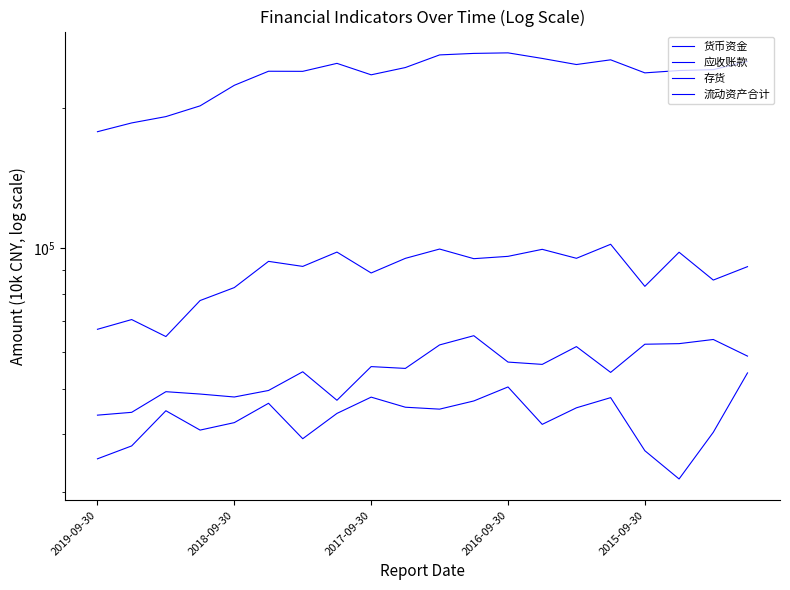

How many distinct data groups are displayed?

4